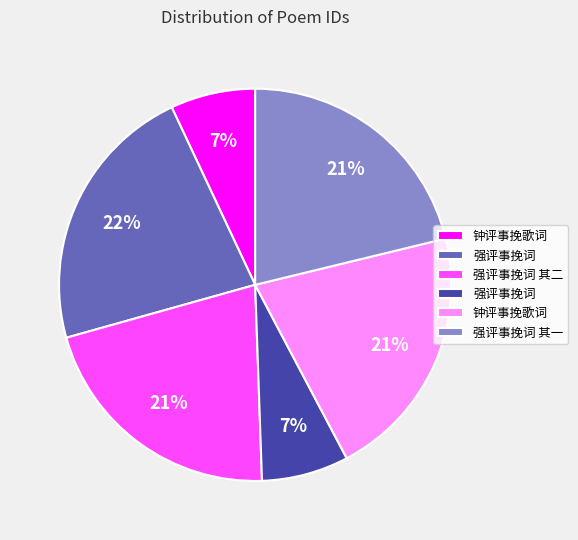

To the nearest percent, what is the average slice percentage?

17%